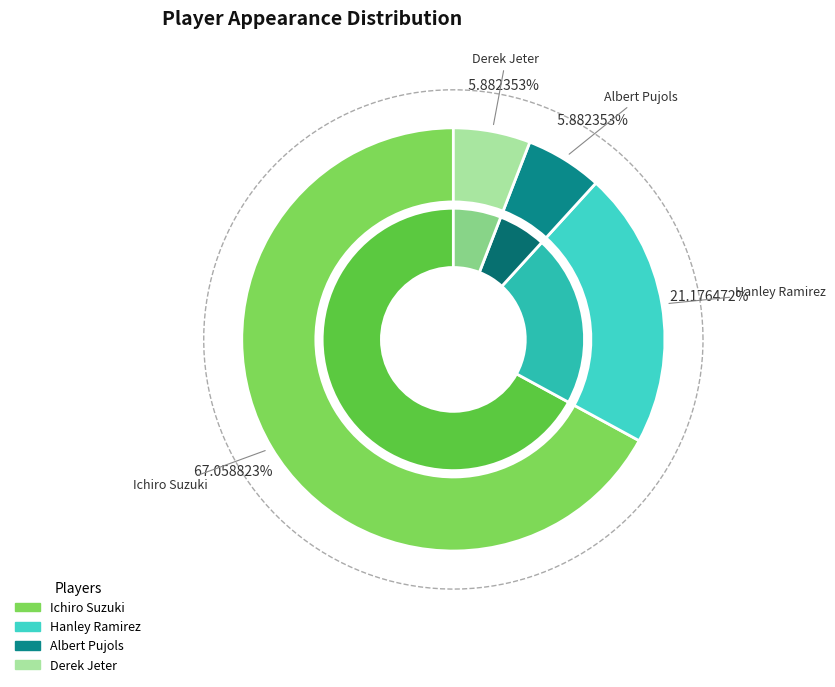

Which category has the smallest portion of the pie?

Albert Pujols